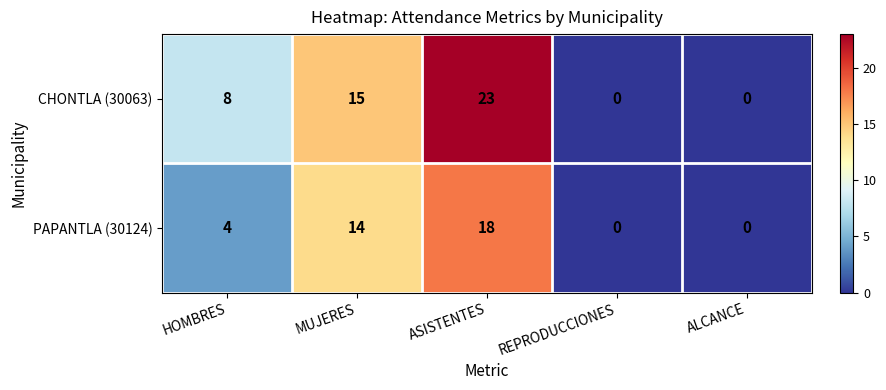

Rank the series by their maximum value, from lowest to highest.

PAPANTLA (30124), CHONTLA (30063)